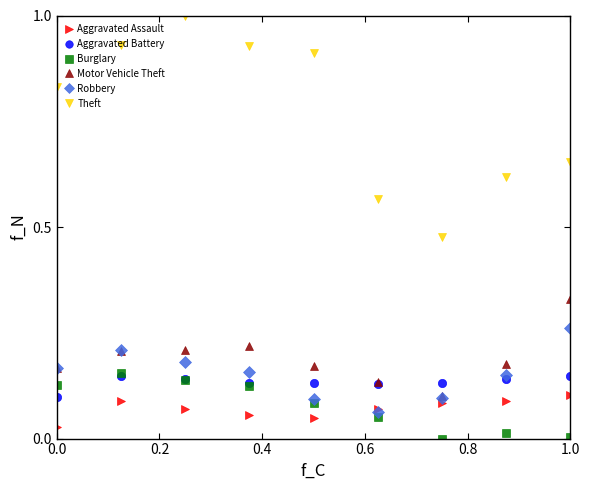

True or false: Motor Vehicle Theft and Burglary intersect in this chart.

False